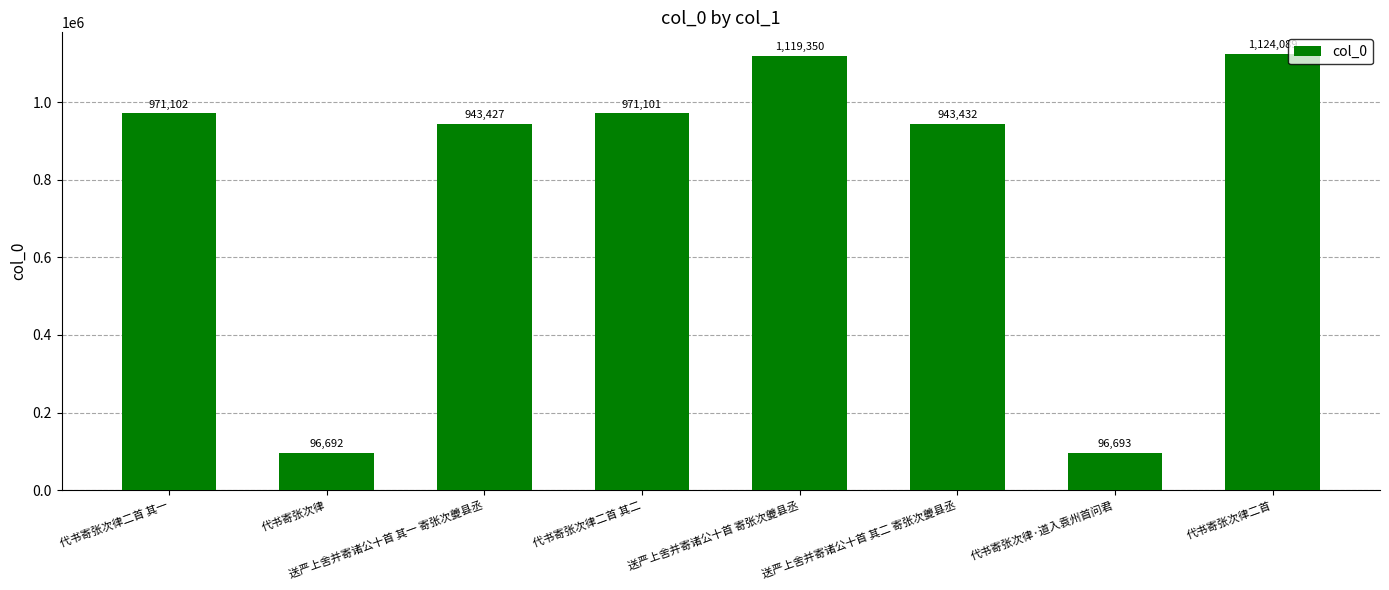

How many values are below 971101?

4